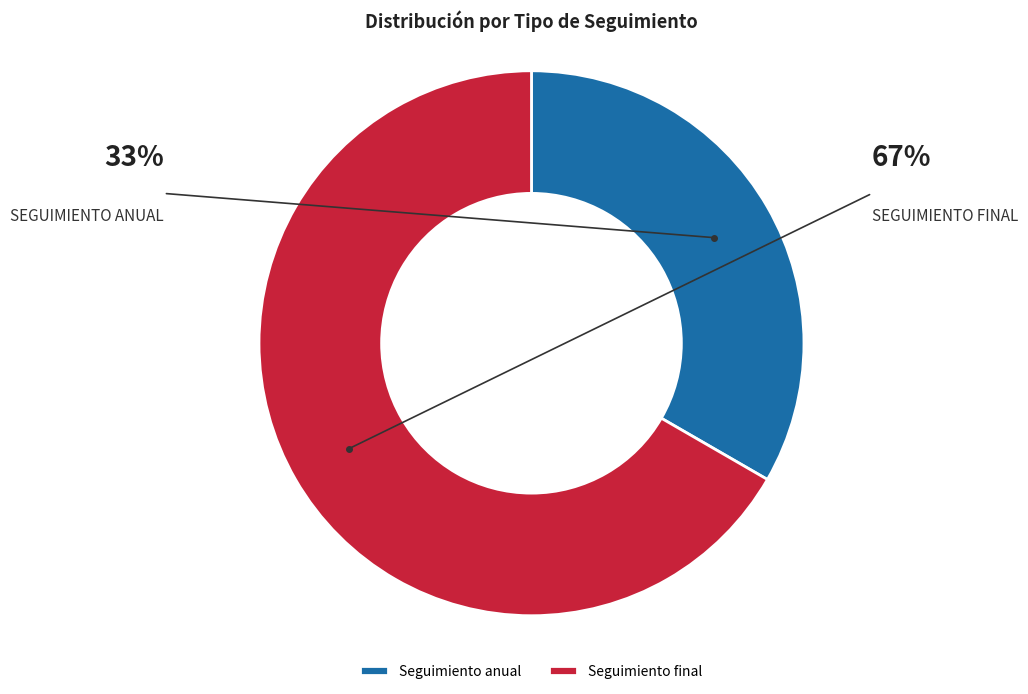

Is it true that Seguimiento anual is 33% of the pie?

True